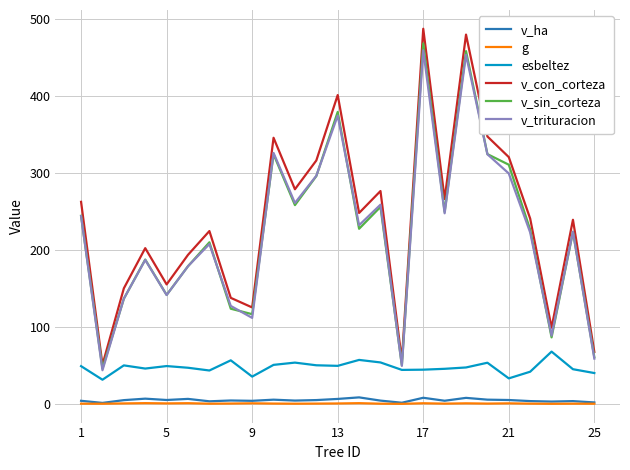

What is the maximum value shown in the chart?

487.3